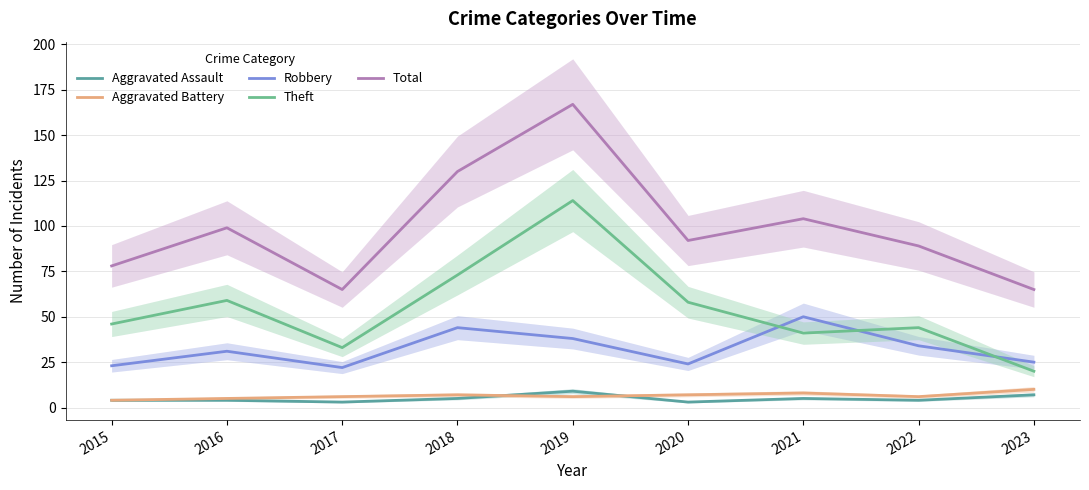

True or false: Total has more than 0 interior local peaks.

True